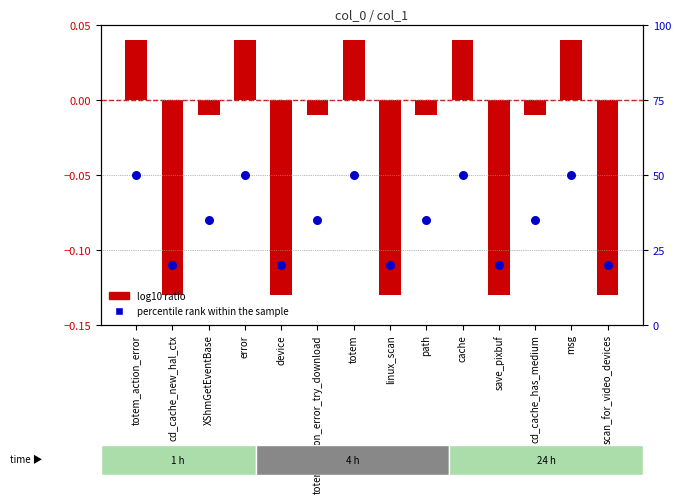

Which series has the largest Y range (max minus min)?

percentile rank within the sample